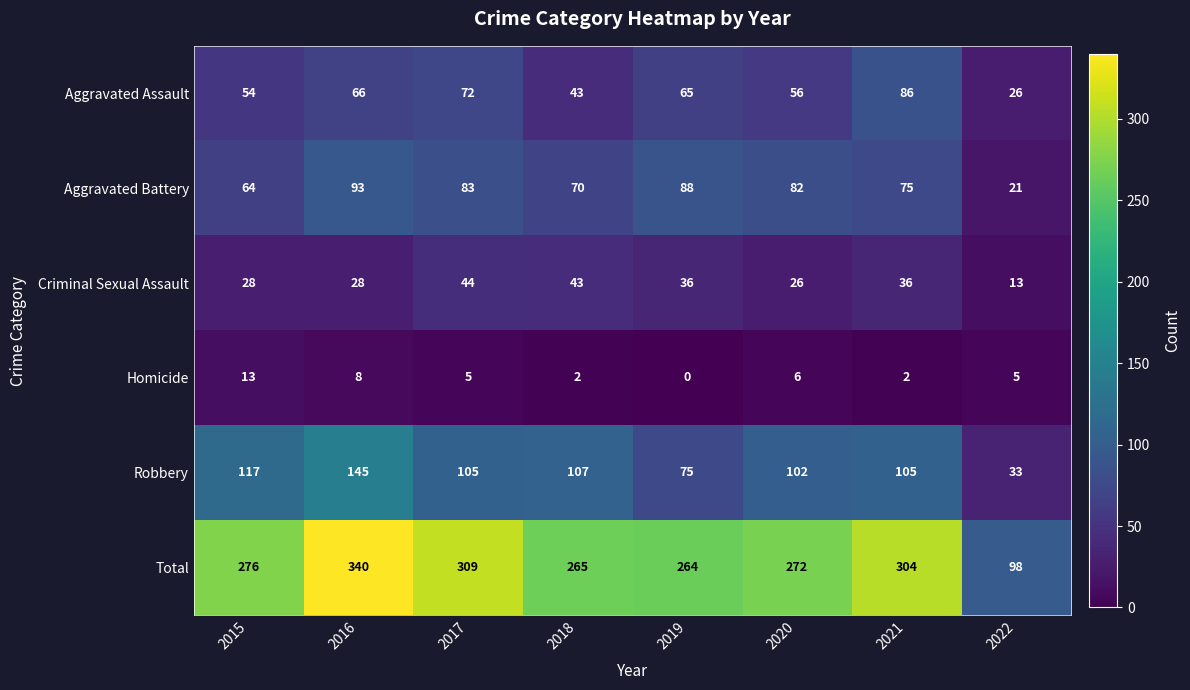

What is the total value across all series at 2019?

528